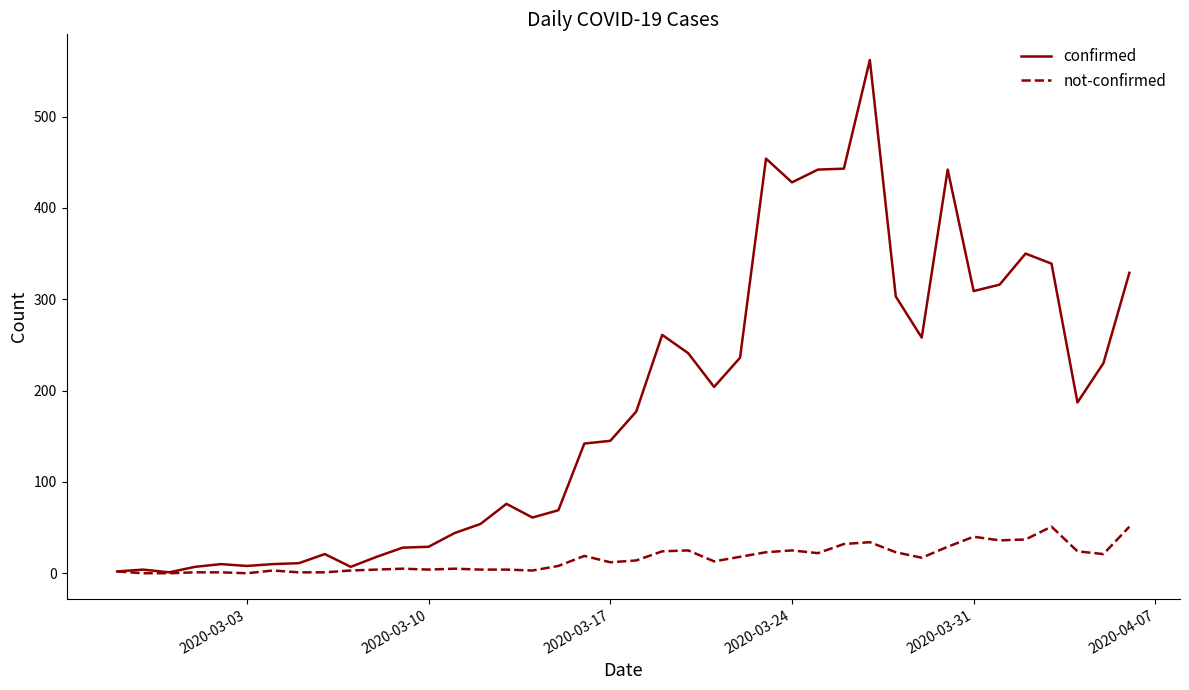

What is the maximum value shown in the chart?

562